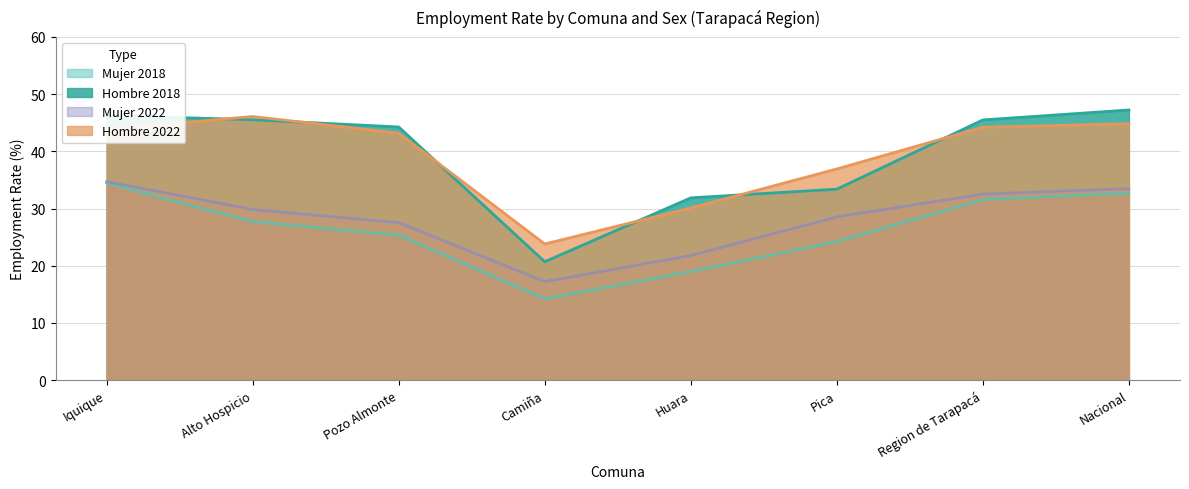

How many series are shown in this chart?

4